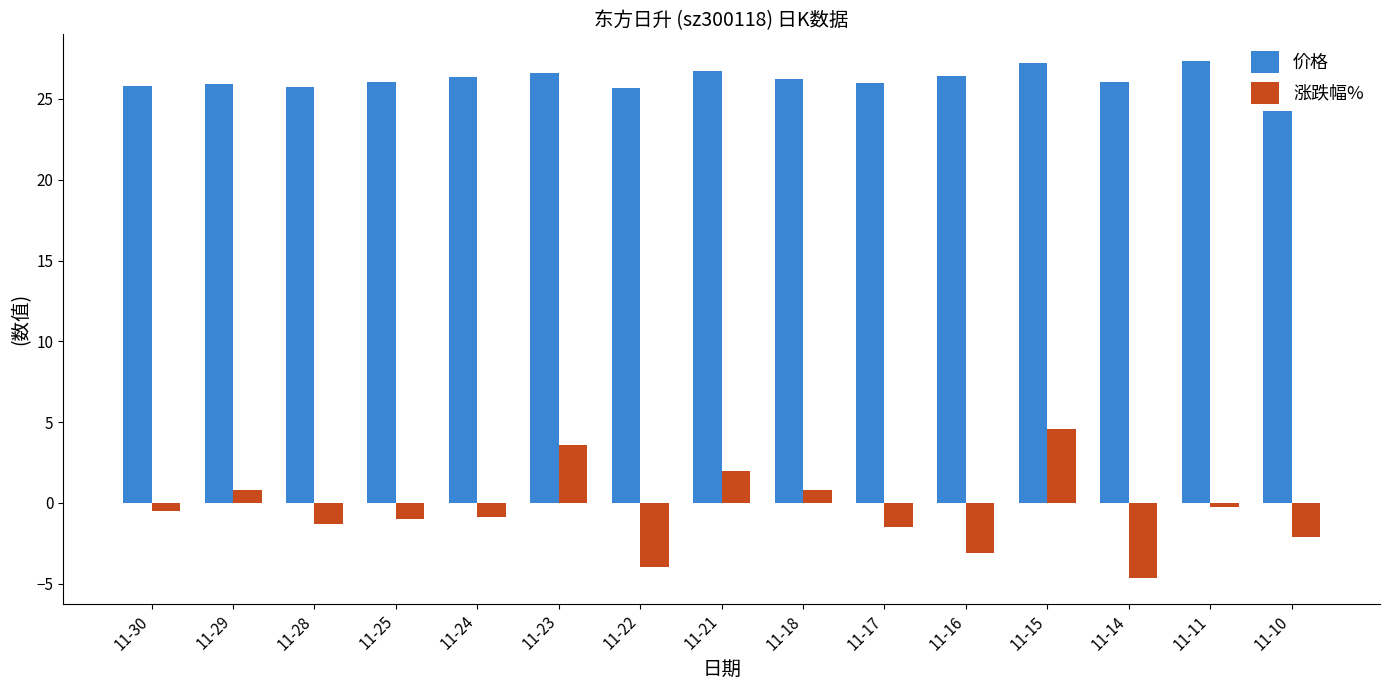

What is the difference between the maximum and minimum values in the 价格 series?

1.7